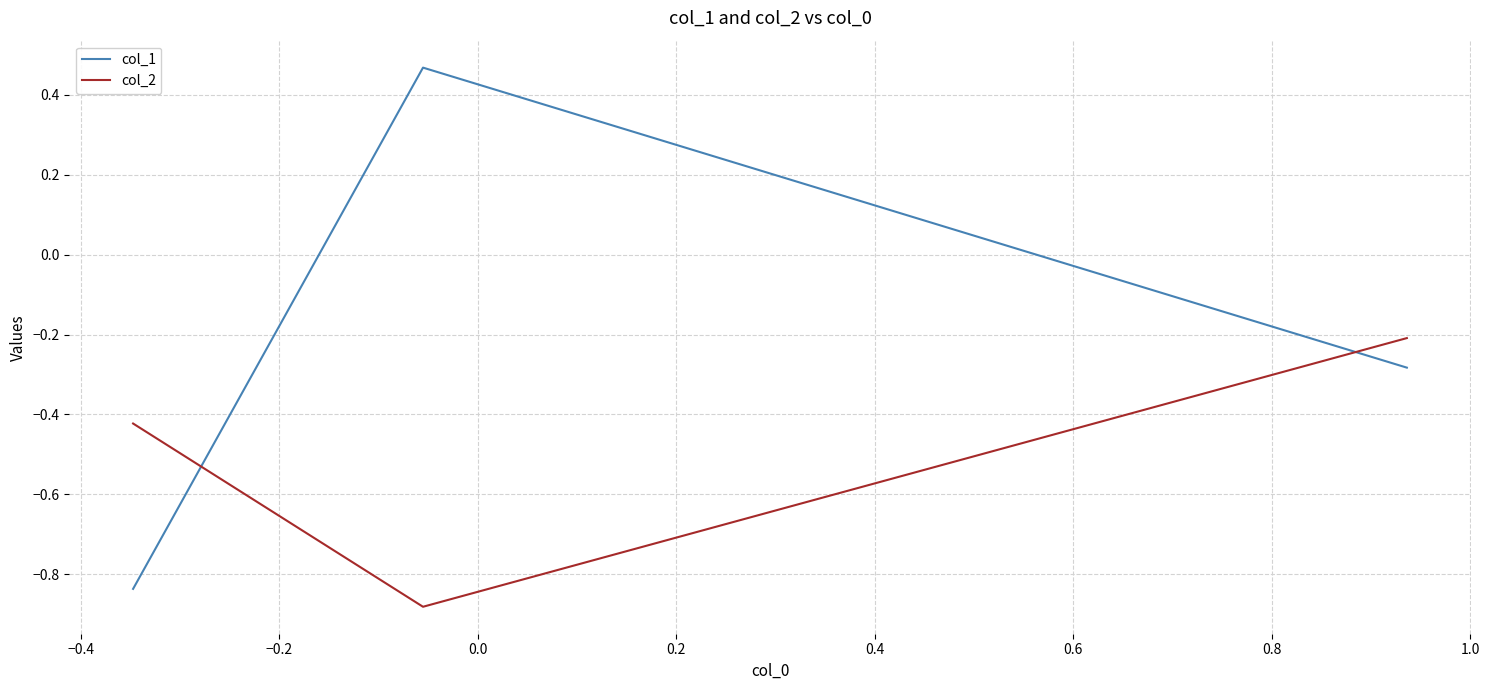

Which series has the largest total across all categories?

col_1